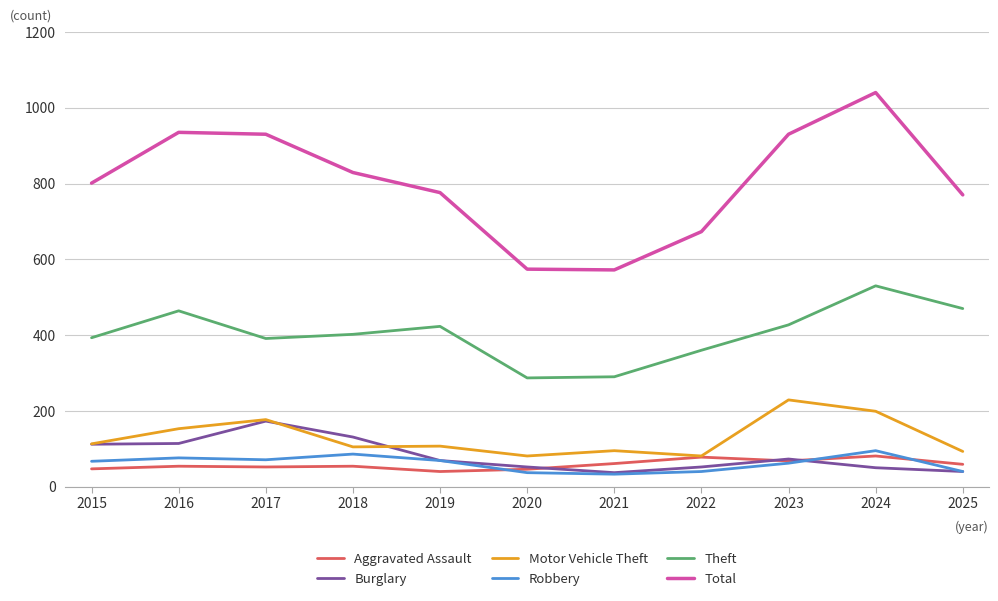

What is the sum of the Motor Vehicle Theft values at 2023 and 2021?

324